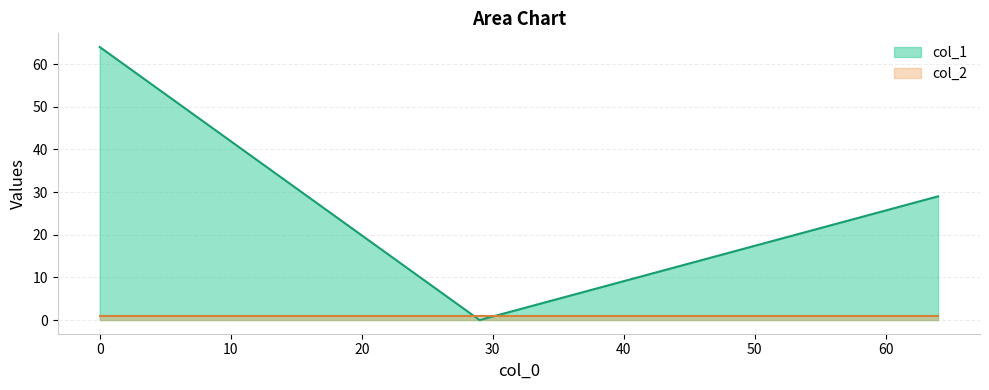

Which series has the largest range (max minus min)?

col_1